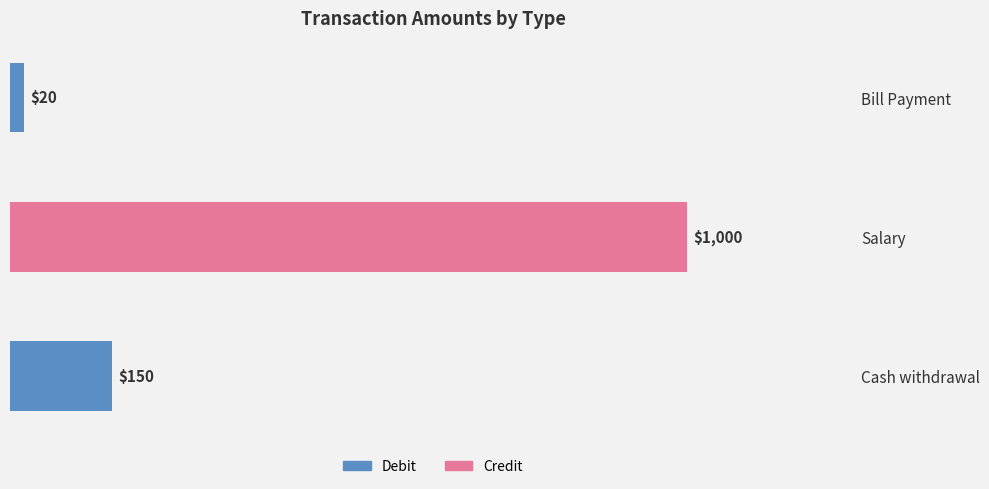

True or false: the data shows 150 at Cash withdrawal.

True